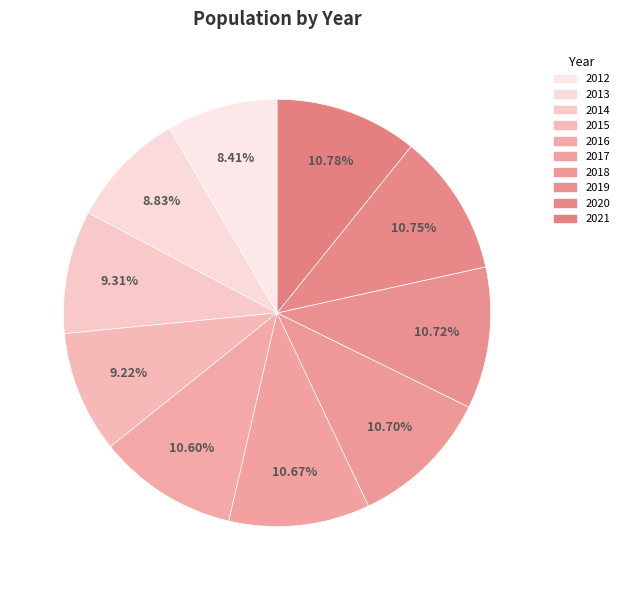

To the nearest percent, what portion does 2018 represent?

11%